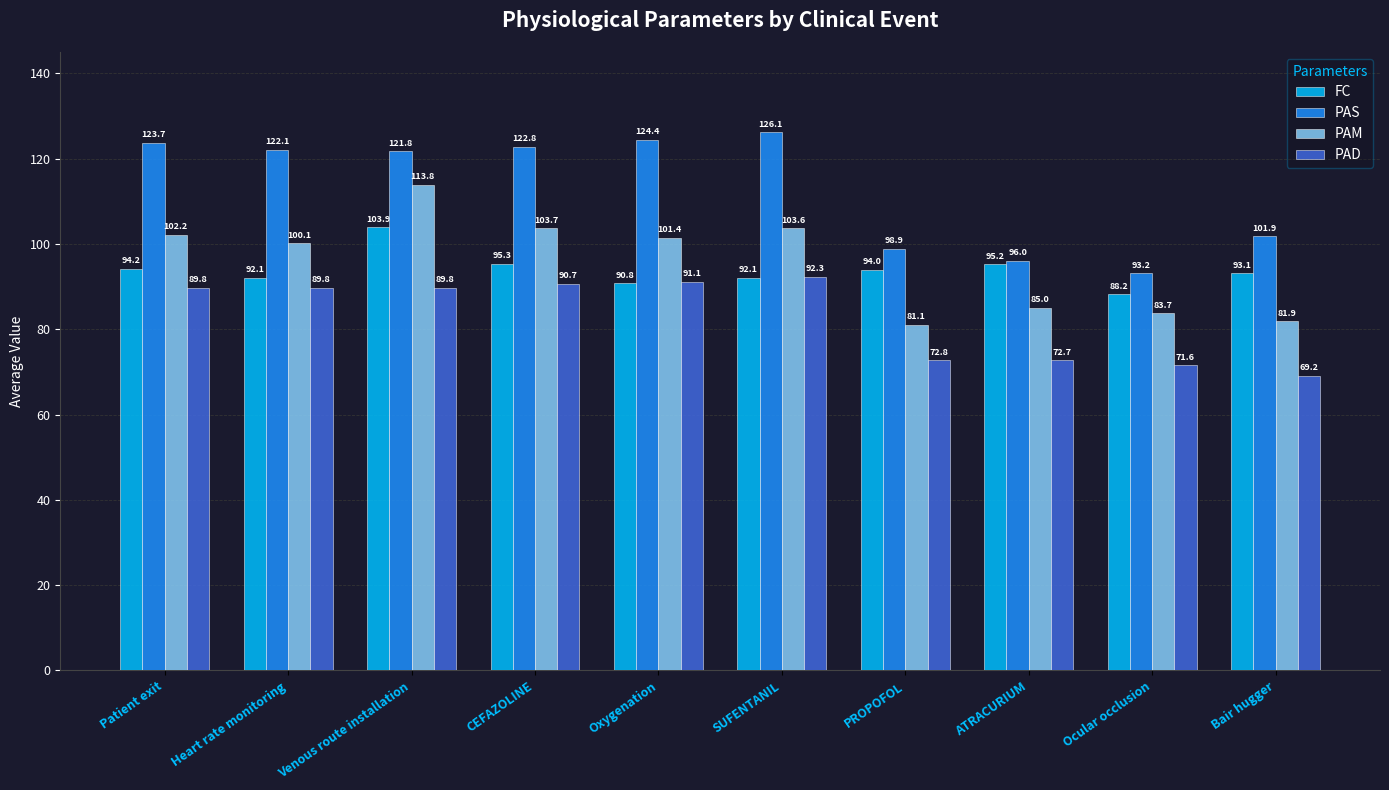

What is the maximum value for FC?

103.9